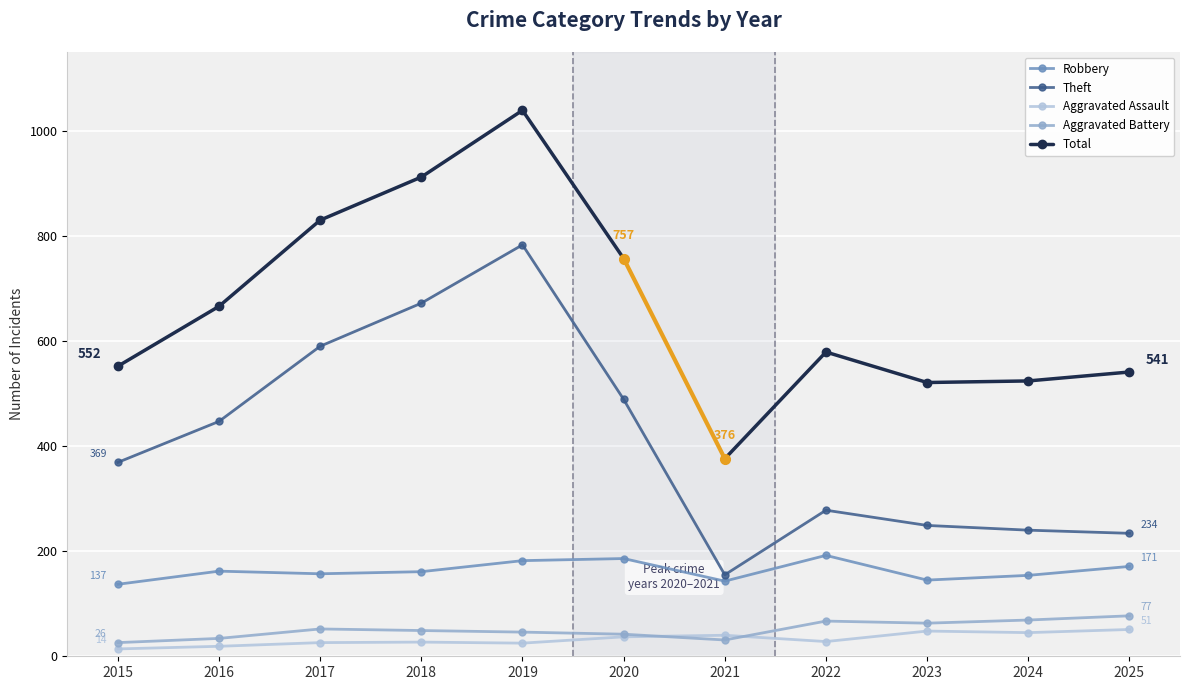

True or false: Aggravated Assault has more than 2 points higher than both neighbors.

True